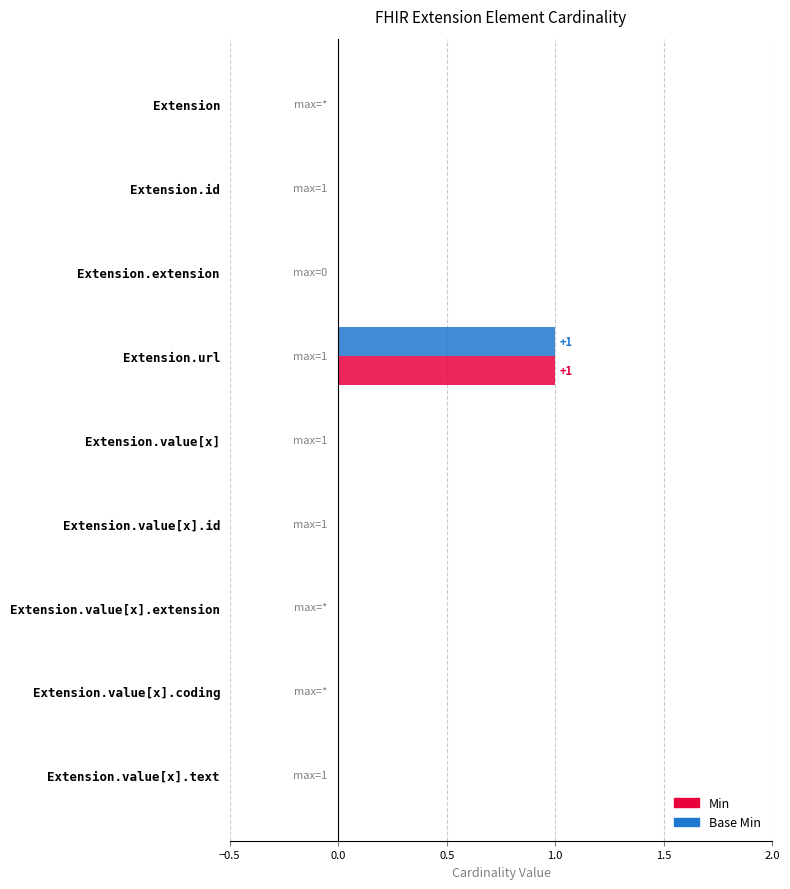

Which label corresponds to the largest value in the chart?

Extension.url